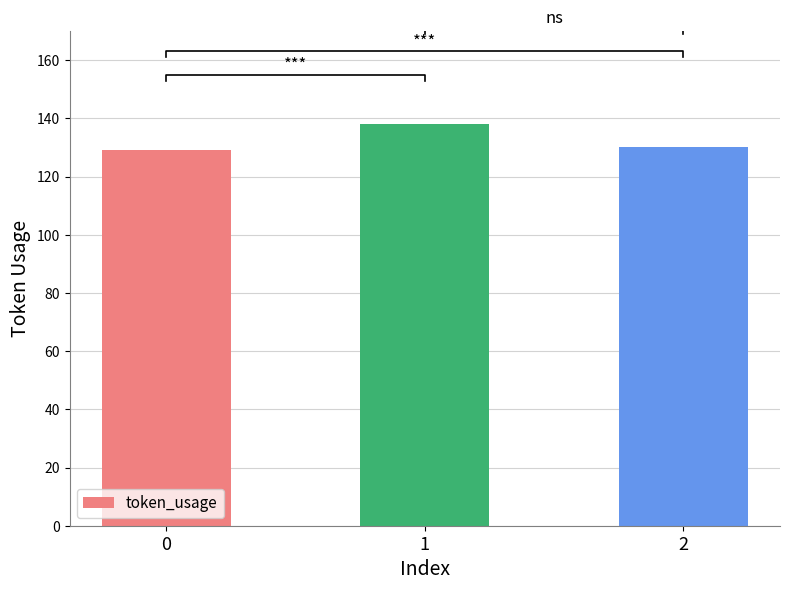

The chart shows a value of 69 at 0. True or false?

False